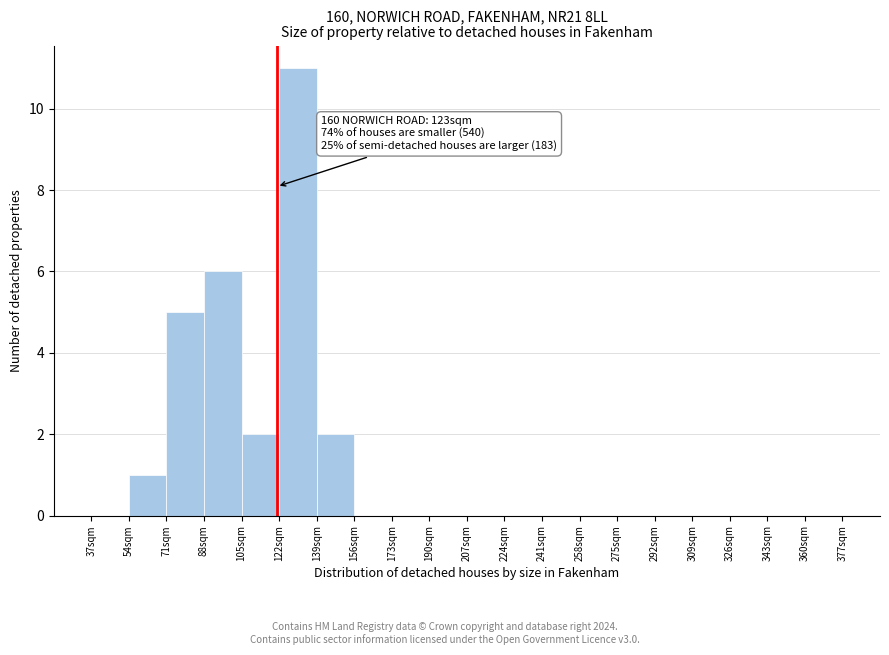

Which range on the x-axis has the tallest bar?

122 to 139